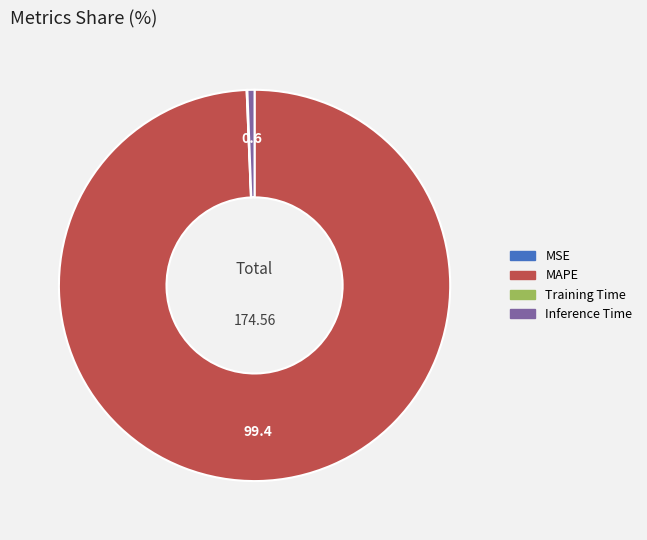

Do MAPE and Inference Time together represent more than half of the pie?

Yes